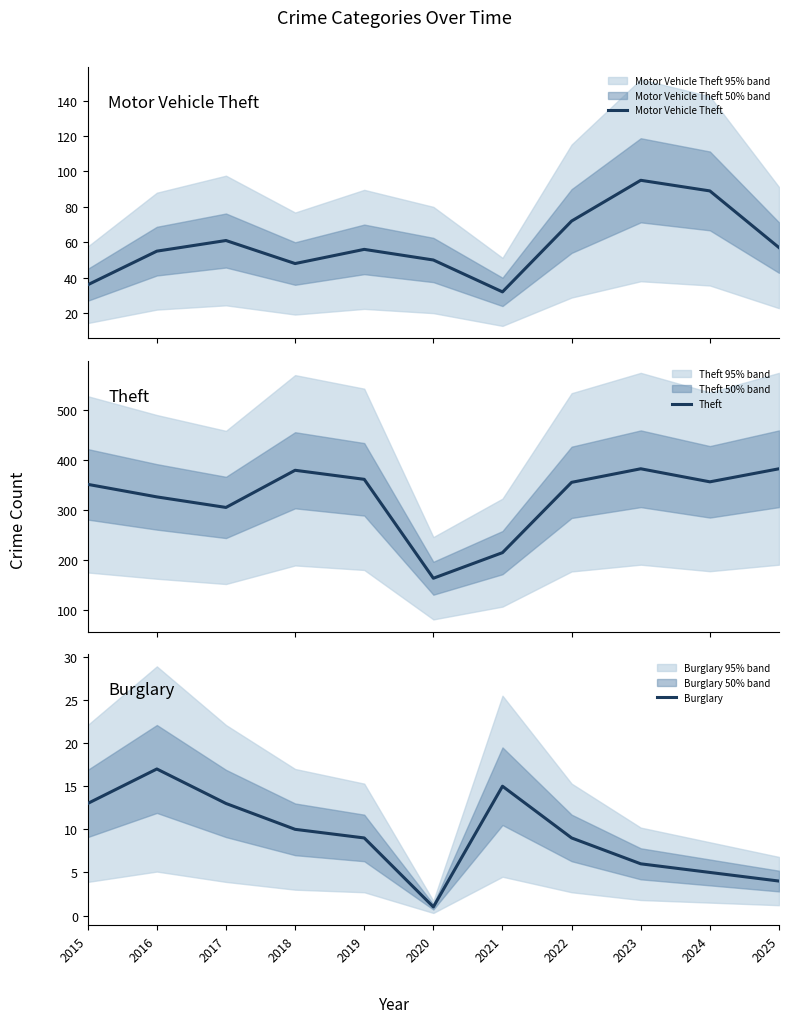

What is the value of the Burglary point at the 3rd from the left?

13